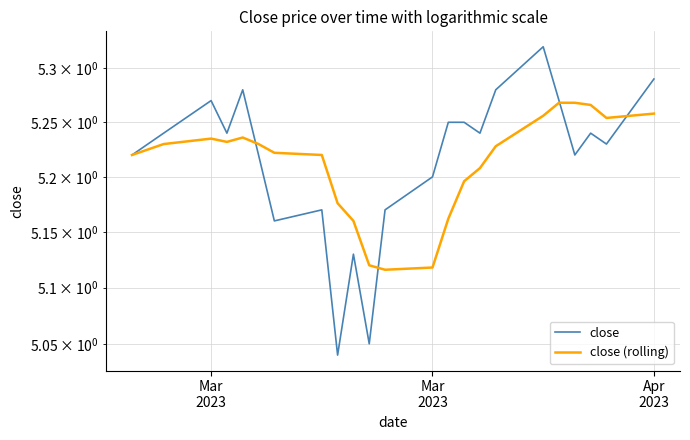

What is the difference between the maximum and second lowest values in the close series?

0.3